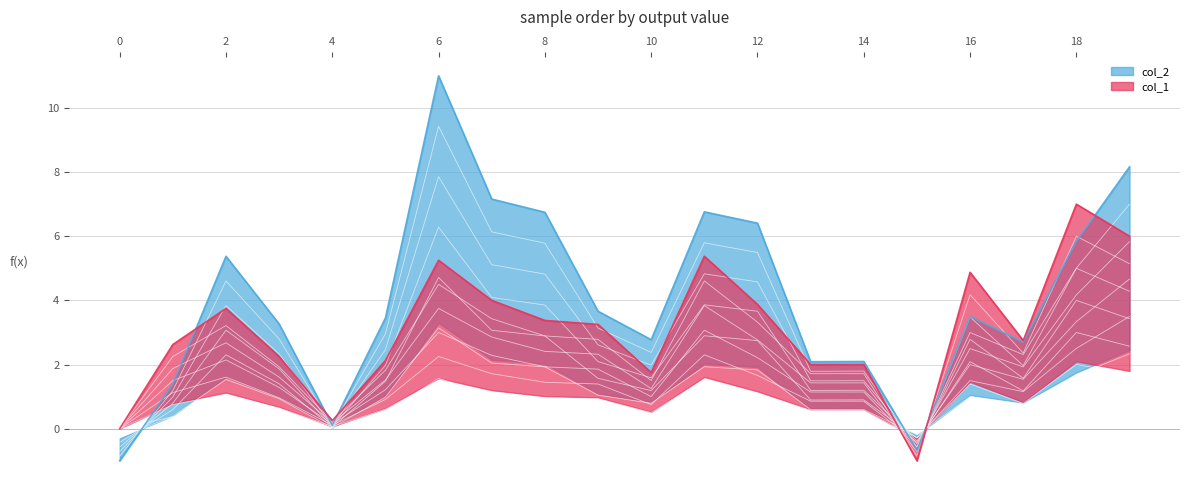

What are all the series names shown in the legend?

col_2, col_1